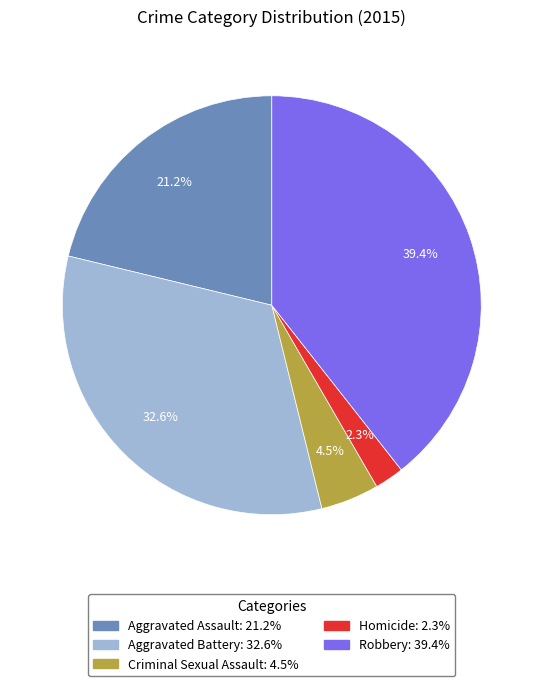

Is there any slice that represents more than half of the pie?

No